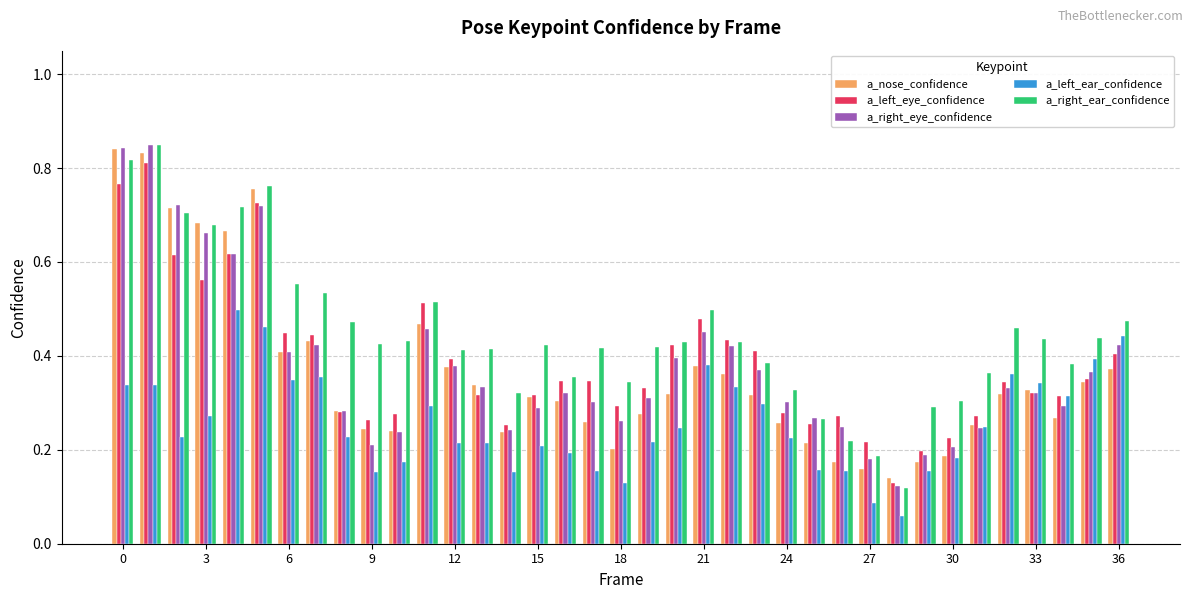

How many bars are there in each group?

5